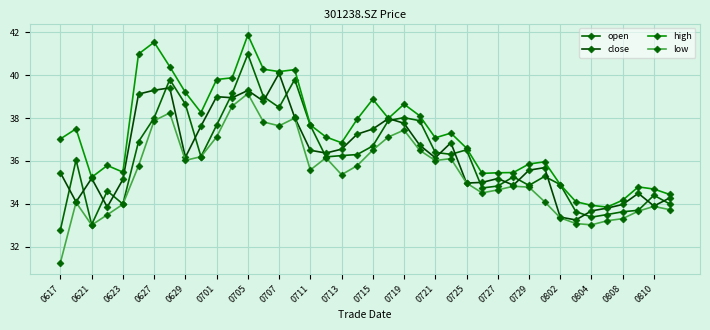

True or false: high and close cross at least once.

False